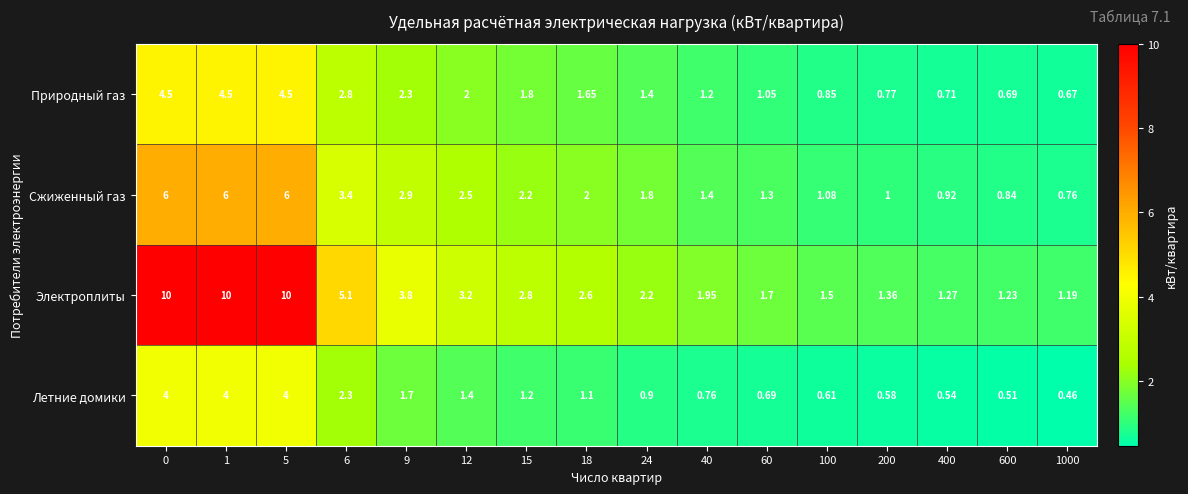

Between 40 and 60, which series saw the biggest shift?

Электроплиты